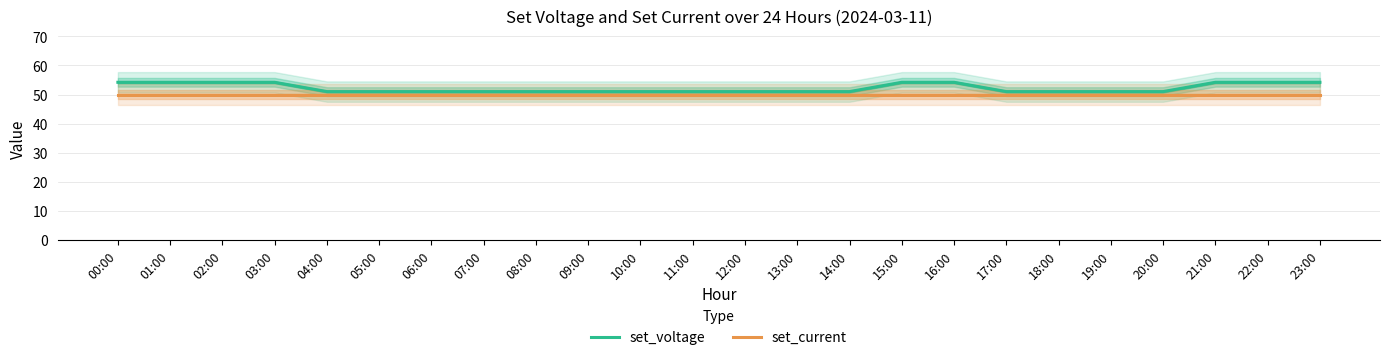

True or false: set_current and set_voltage cross at least once.

False